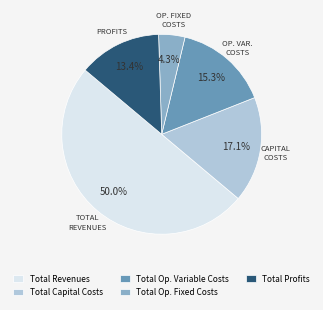

Approximately how many times larger is the value at Total Profits compared to Total Op. Variable Costs?

0.9